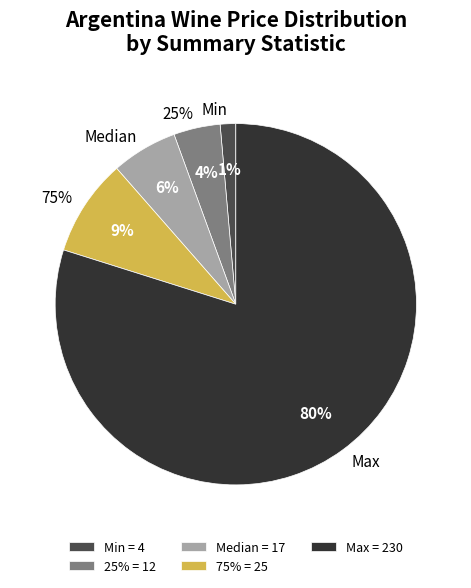

Is it true that Max is 80% of the pie?

True